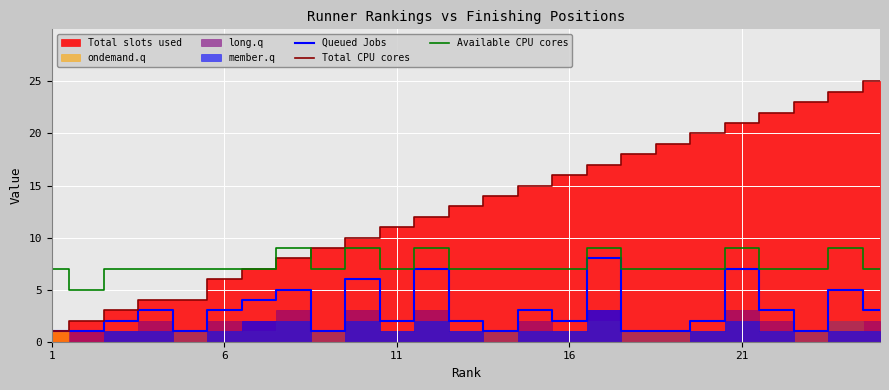

At which label is Available CPU cores closest to 7?

1